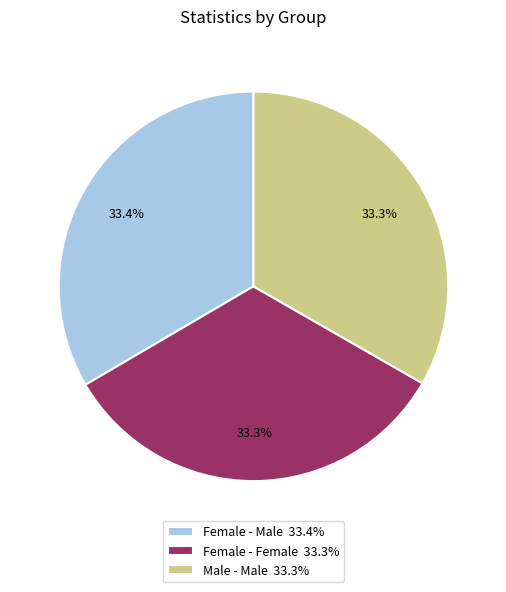

To the nearest percent, what portion does Male - Male represent?

33%